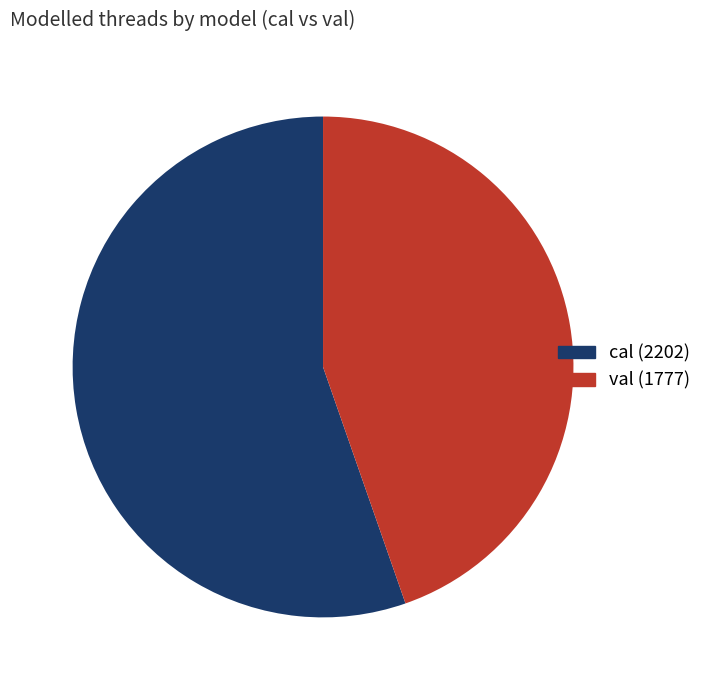

Between cal (2202) and val (1777), which is larger?

cal (2202)